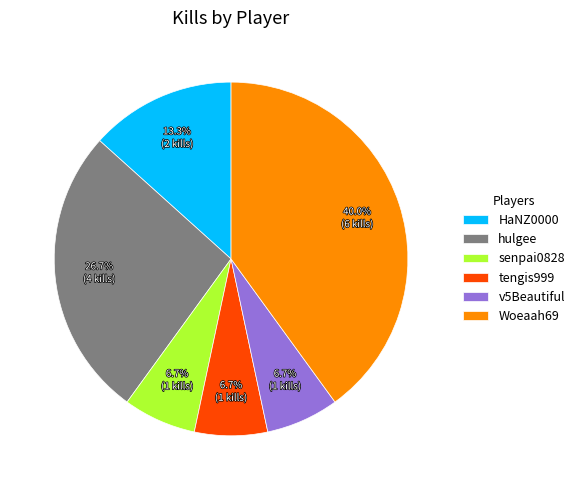

Is the sum of tengis999 and HaNZ0000 greater than half?

No